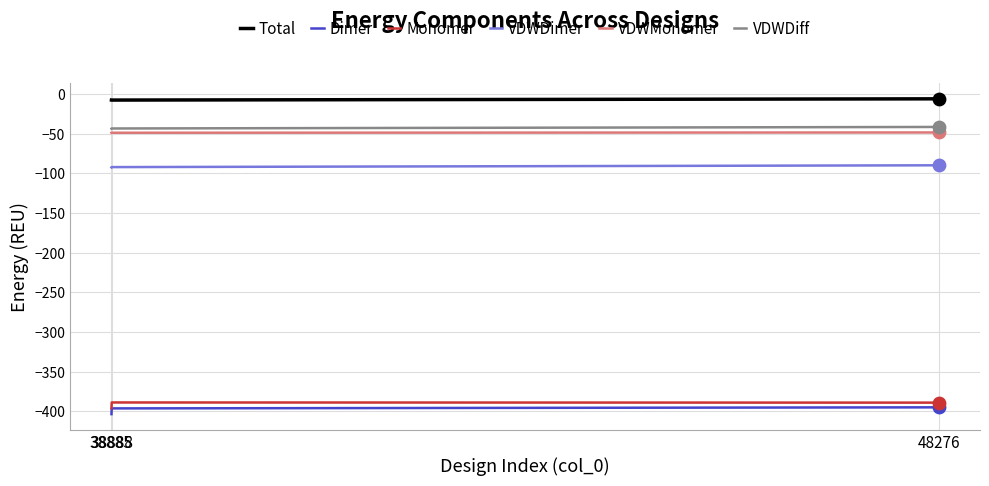

What is the minimum value for VDWDiff?

-43.5